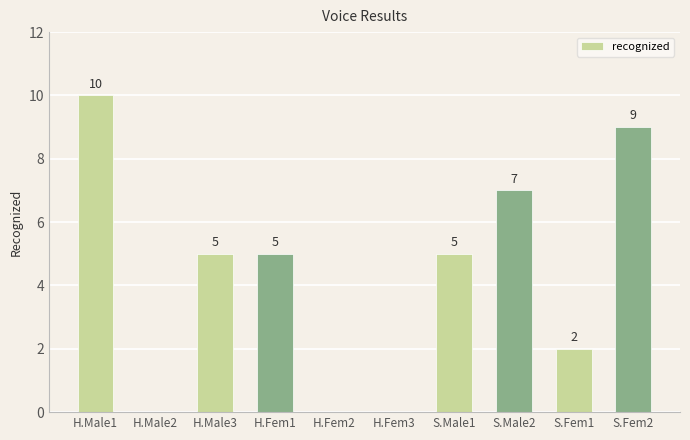

The value at H.Fem1 is 7. True or false?

False